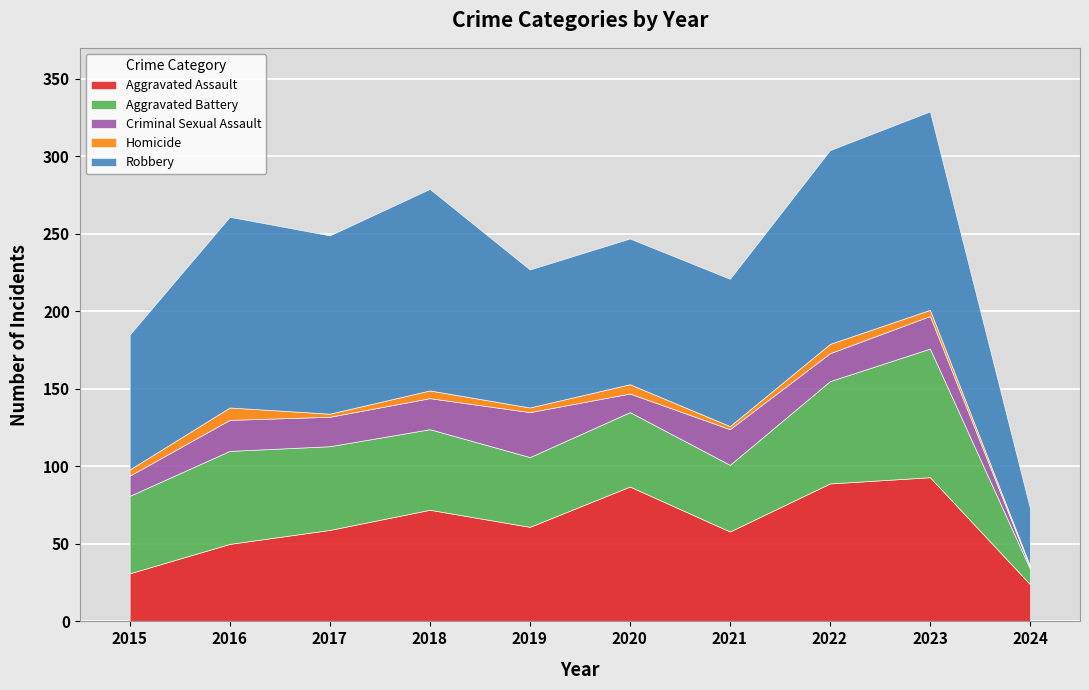

At which label does Robbery reach its peak?

2018